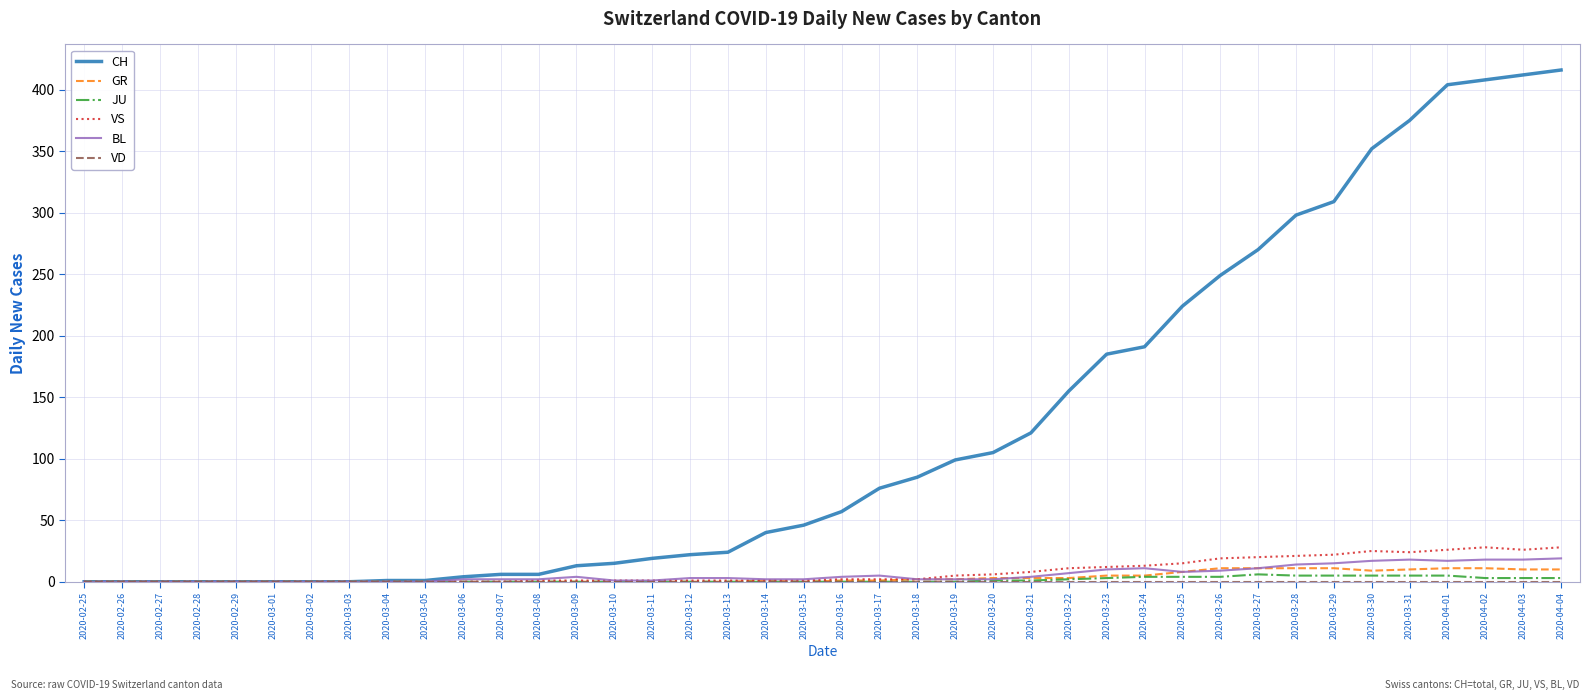

Is it true that GR equals 8 at 2020-03-25?

True